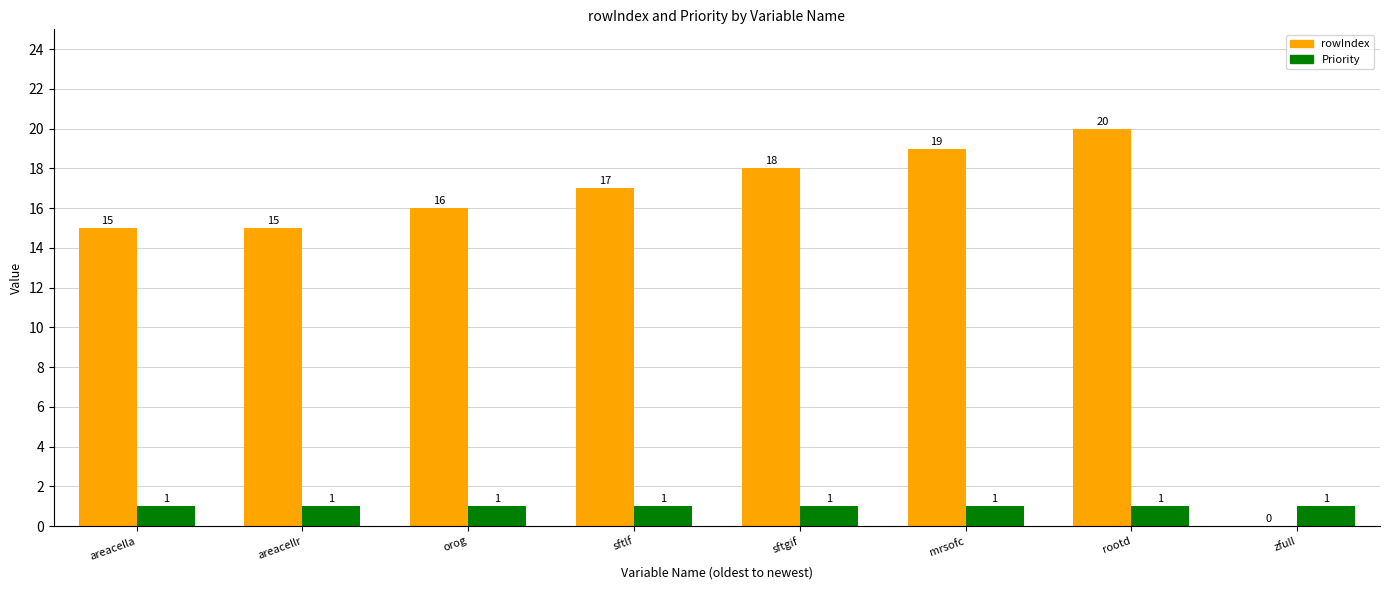

What is the label of the 8th bar from the left?

zfull